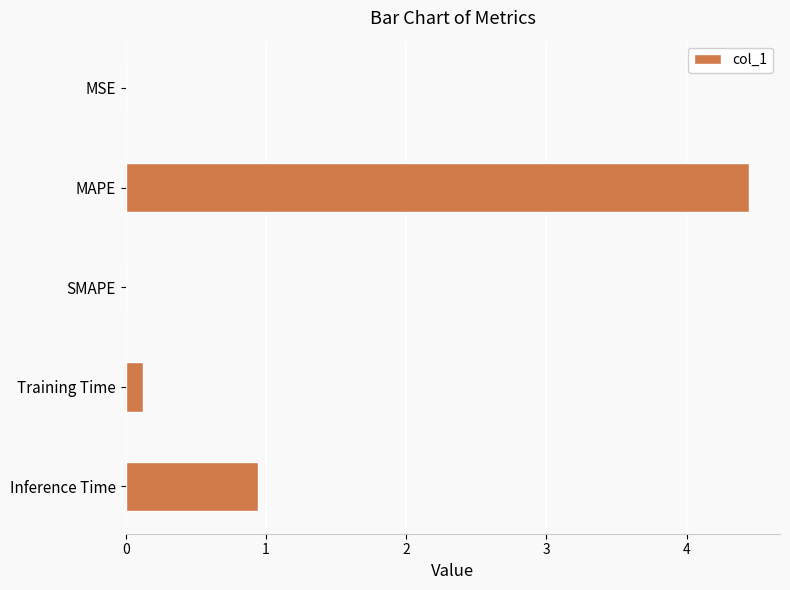

Where is the data nearest to the value 2?

Inference Time